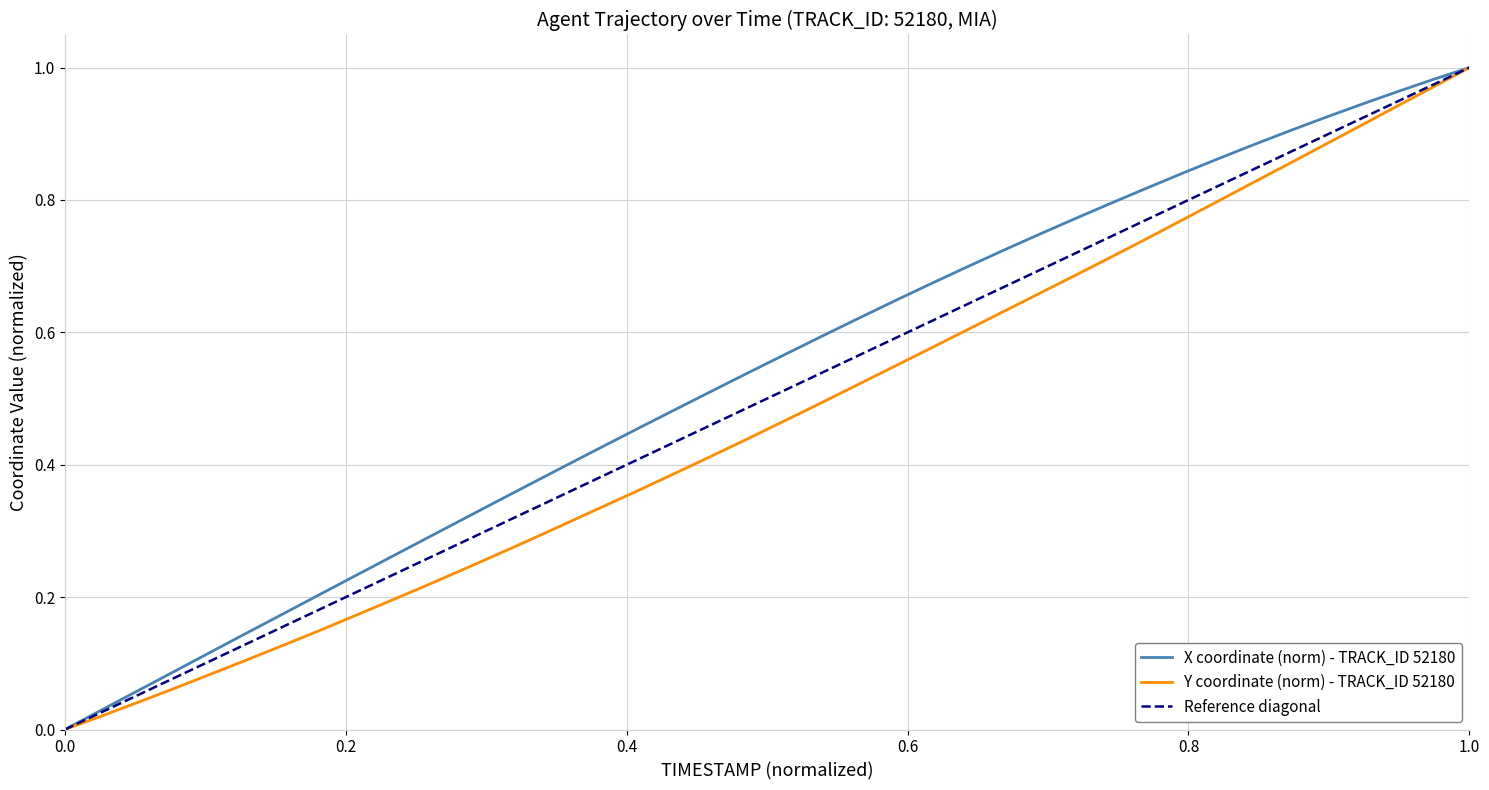

Does the chart have visible grid lines?

Yes